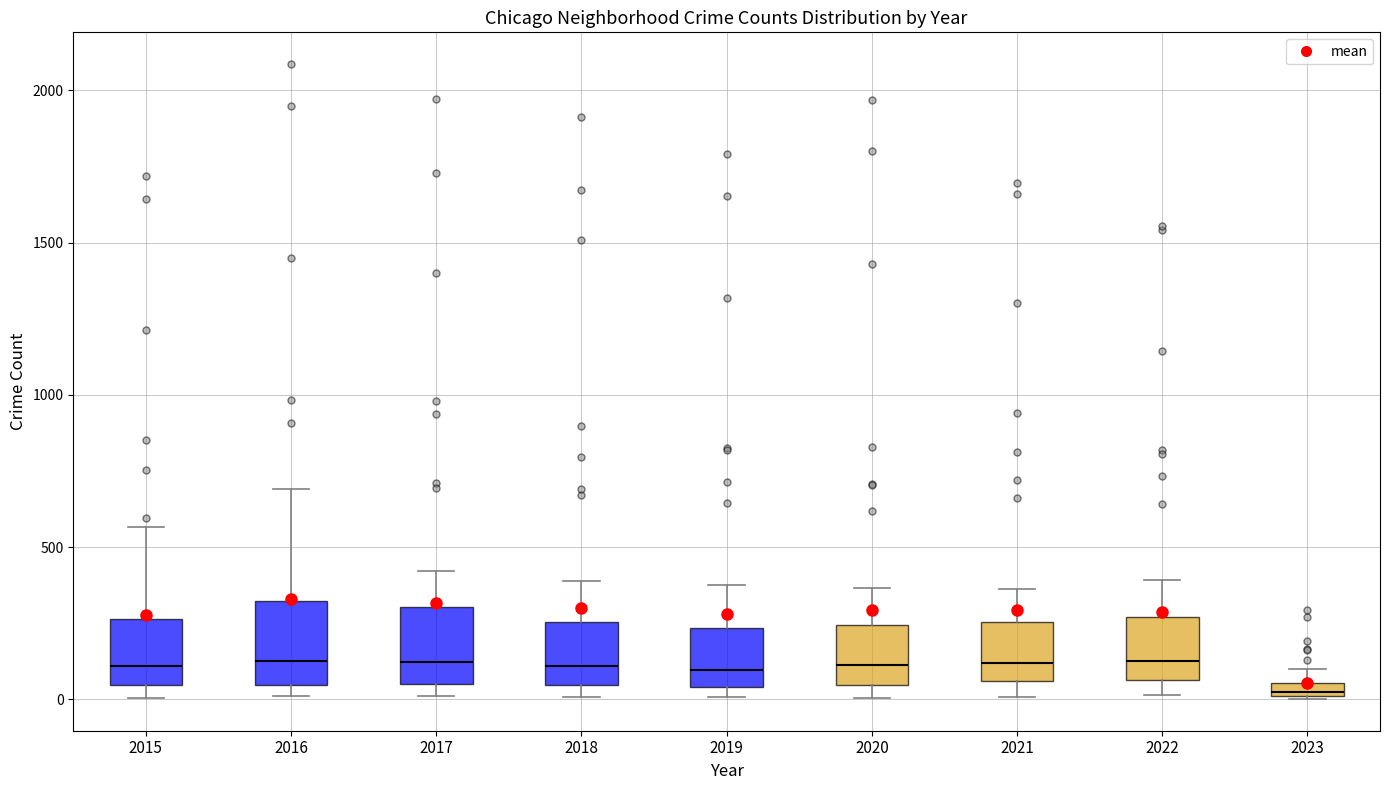

Where is the lower edge of the box at x = 2023 on the y-axis? The values are not printed on the chart, so give them approximately, as read against the axis.

0